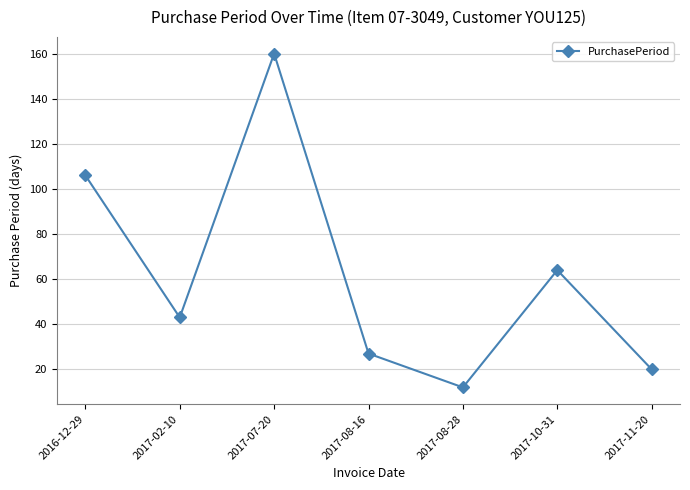

What position from the left is 2017-08-28?

5